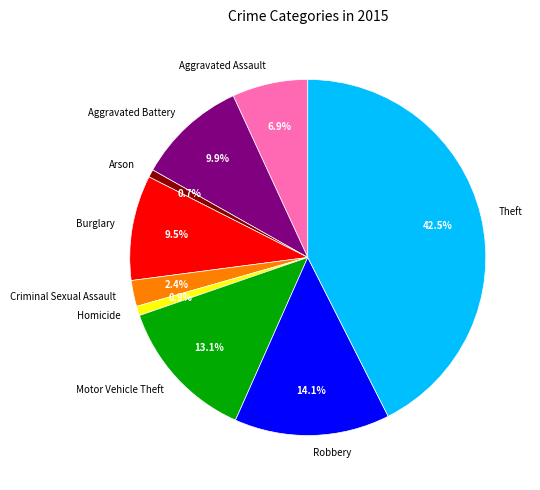

What is the total percentage of Criminal Sexual Assault and Theft?

44.9%